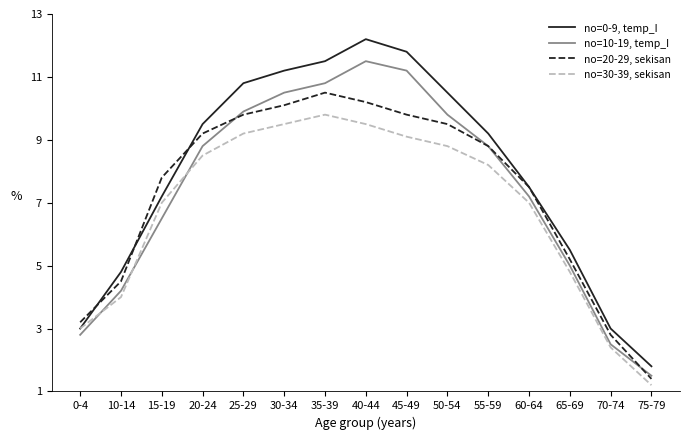

What position from the right is 50-54?

6